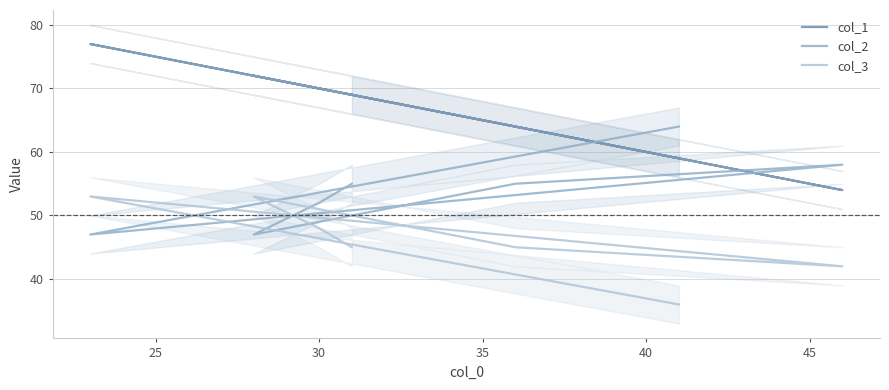

The col_1 series shows 44 at 50. True or false?

False